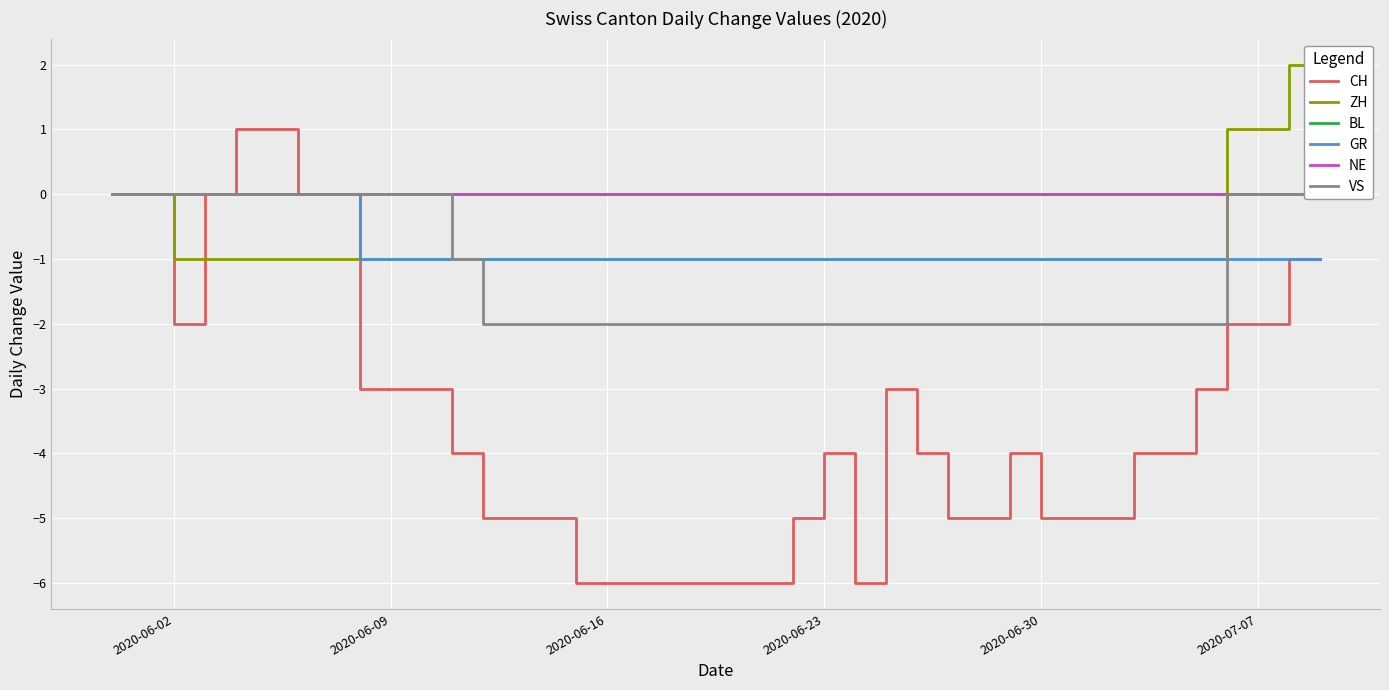

How many values in the GR series exceed -1?

8